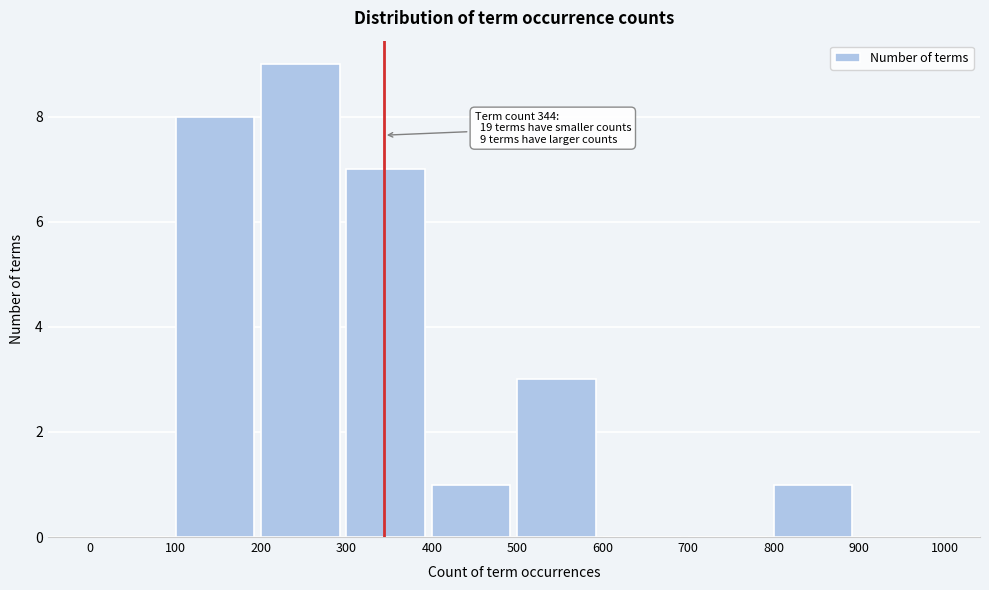

Over which range of the x-axis is the bar tallest?

200 to 300